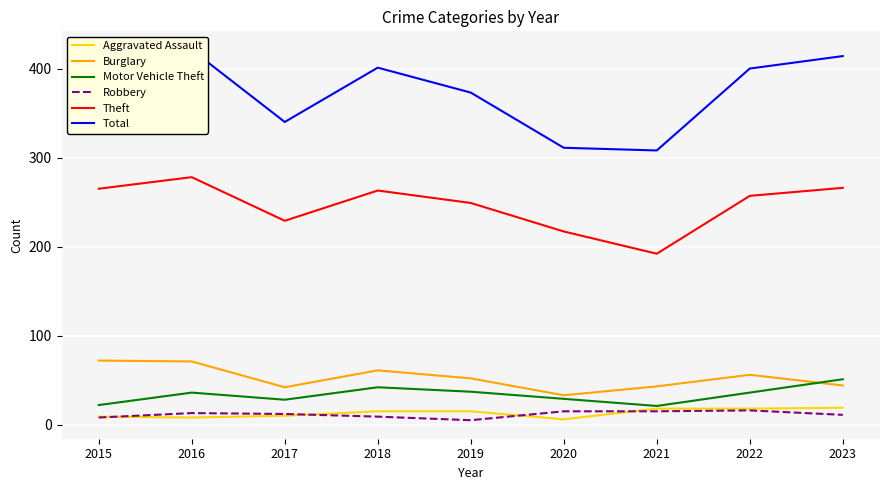

Is it true that Total equals 165 at 2020?

False